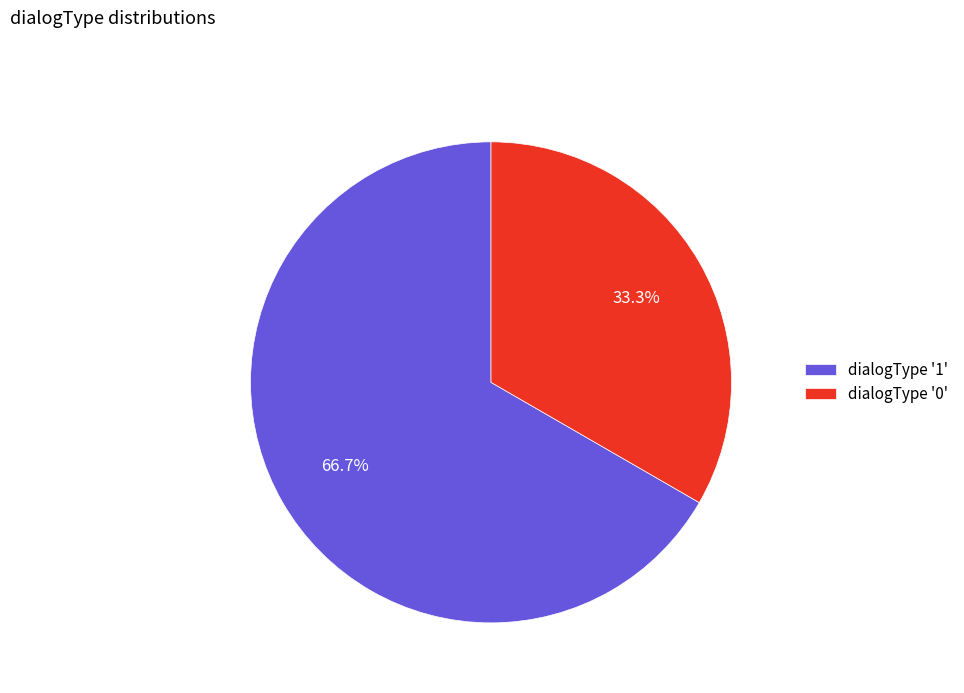

To the nearest percent, what is the difference between the largest and smallest slice percentages?

33%